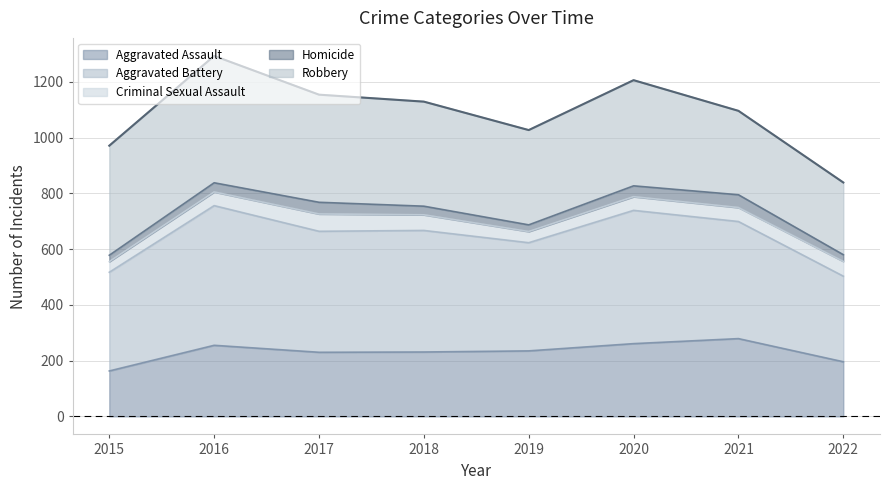

True or false: the data shows 971 at 2015.

True